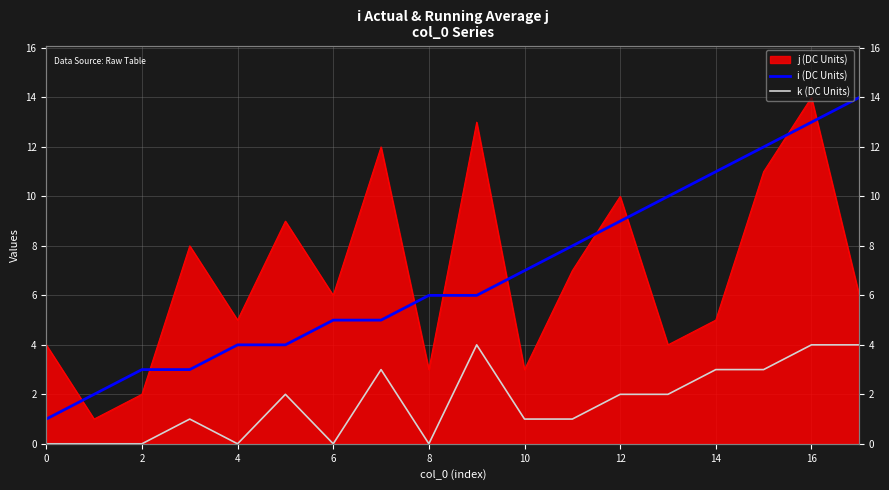

Where does the i (DC Units) series first go above 6?

10